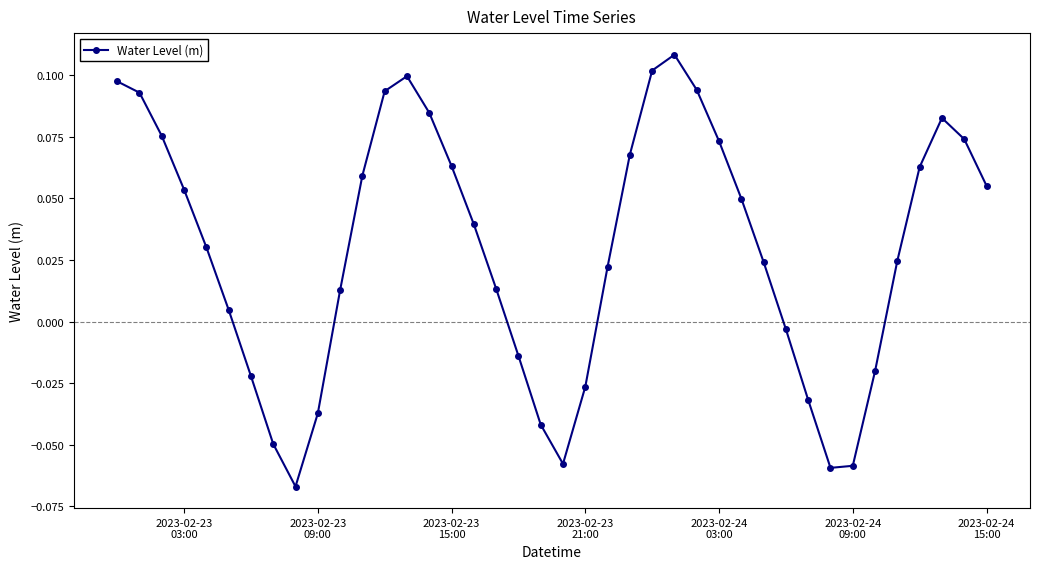

How many points are lower than both their immediate neighbors (excluding endpoints)?

3